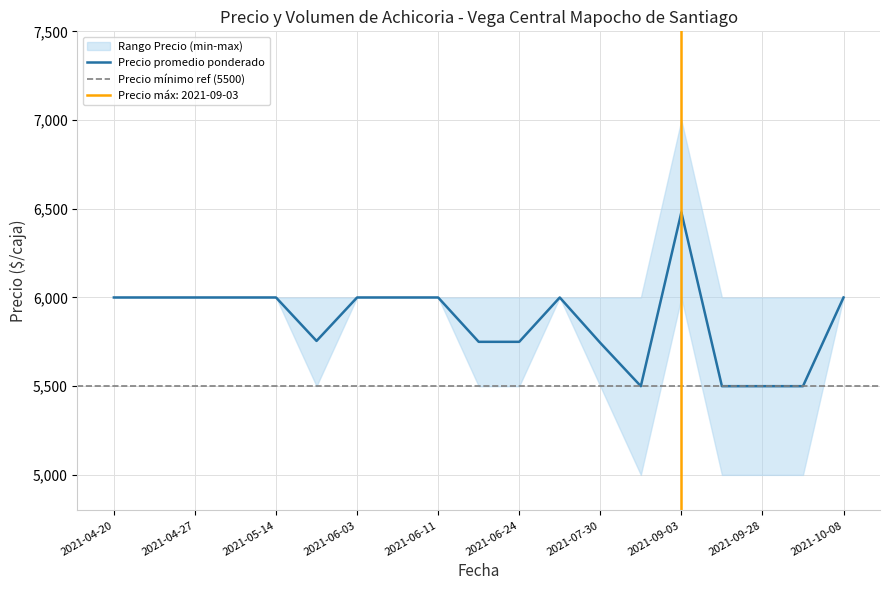

What is the lowest value of the Precio promedio ponderado series?

5500